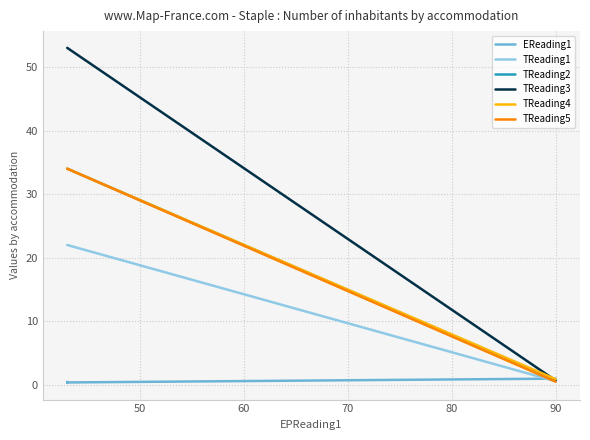

What is the smallest value displayed?

0.3